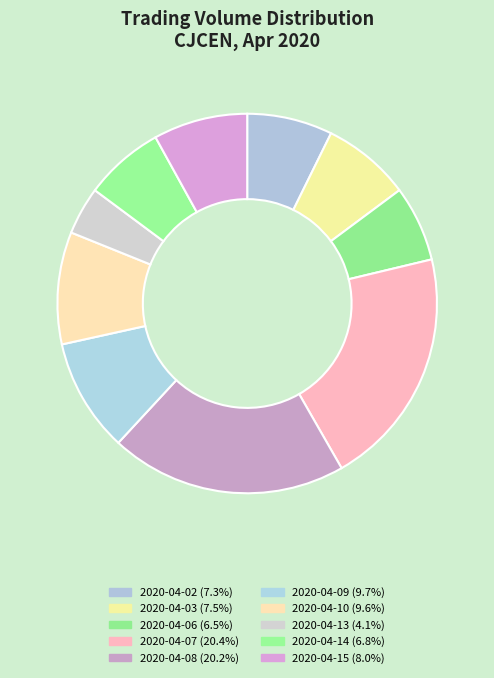

What is the largest slice in the pie chart?

2020-04-07